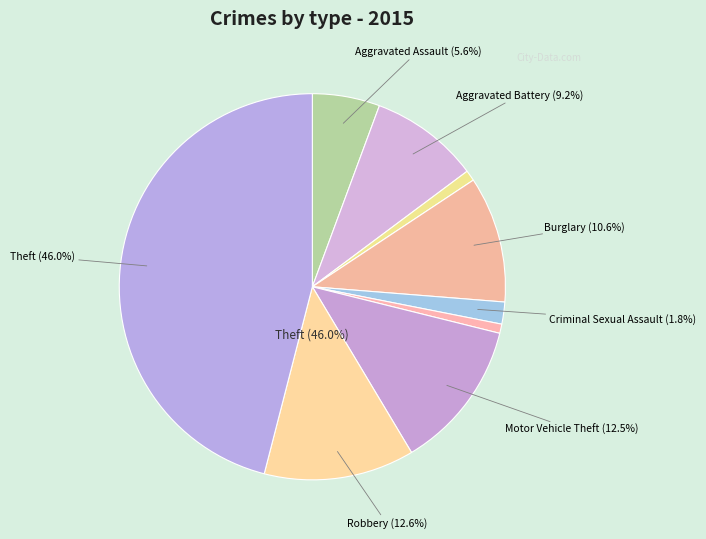

Which slice is the largest?

Theft